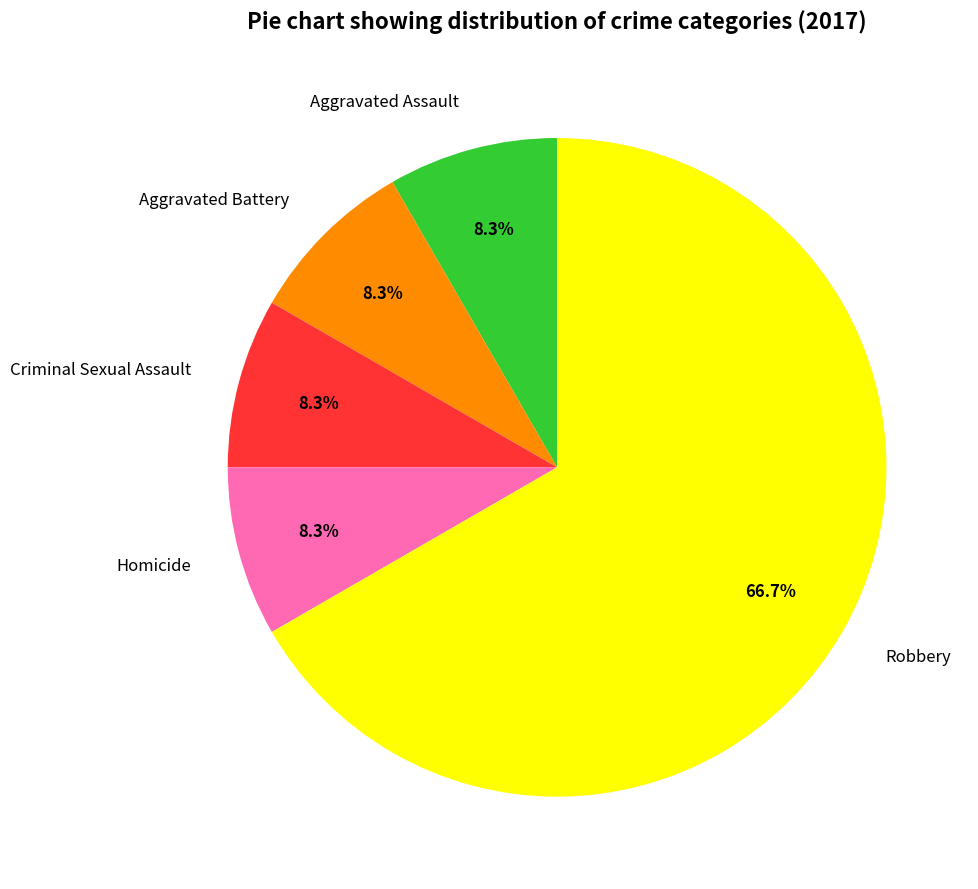

To the nearest percent, what portion does Aggravated Assault represent?

8%